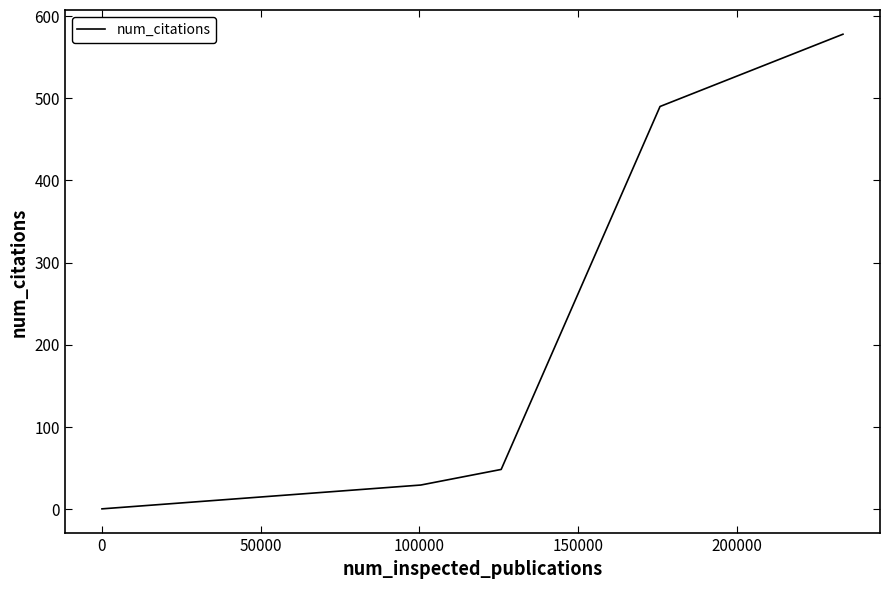

True or false: the data has more than 2 interior local peaks.

False